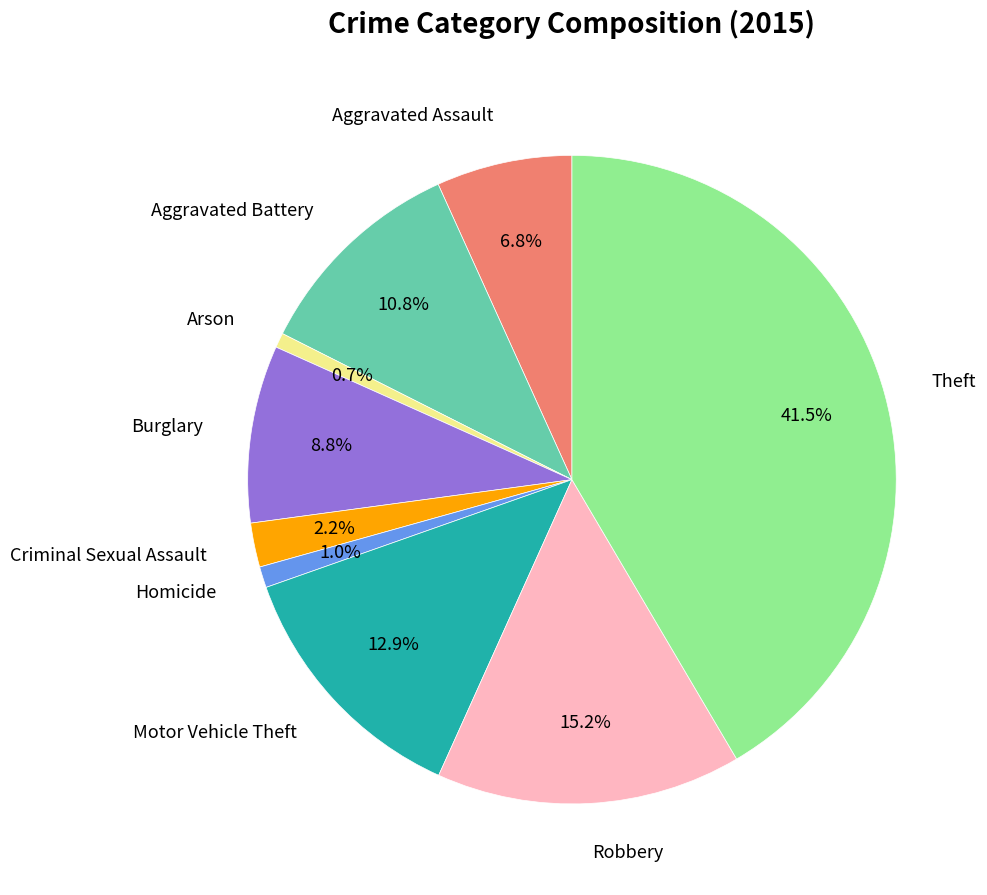

Is it true that Aggravated Battery is 11% of the pie?

True